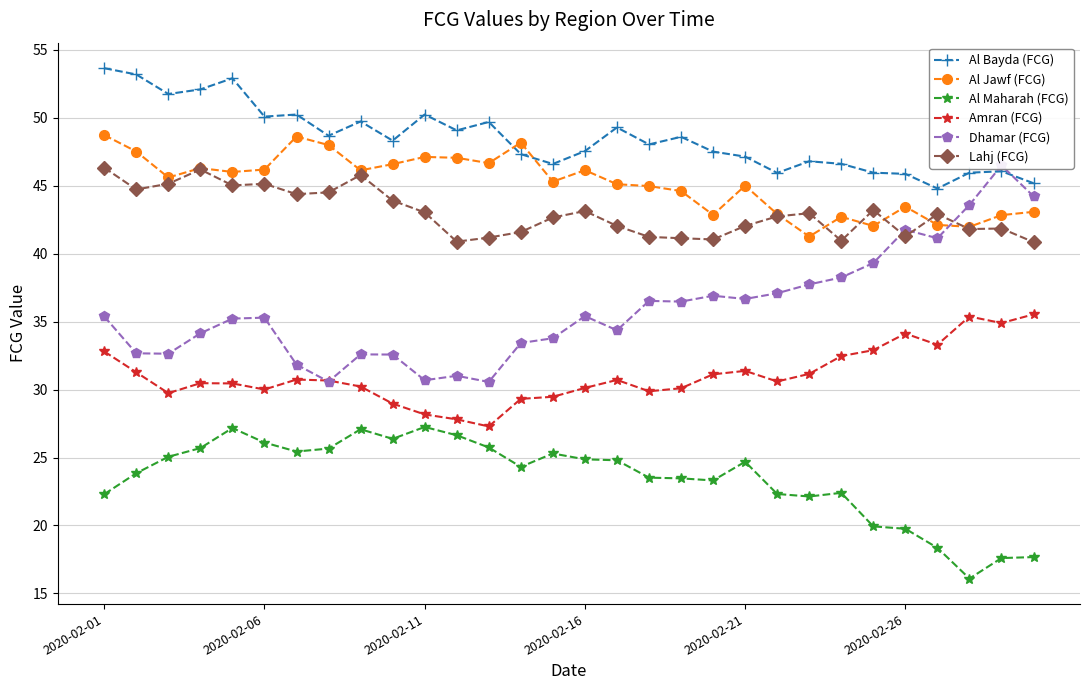

Is this an area chart (filled region under the line)?

No